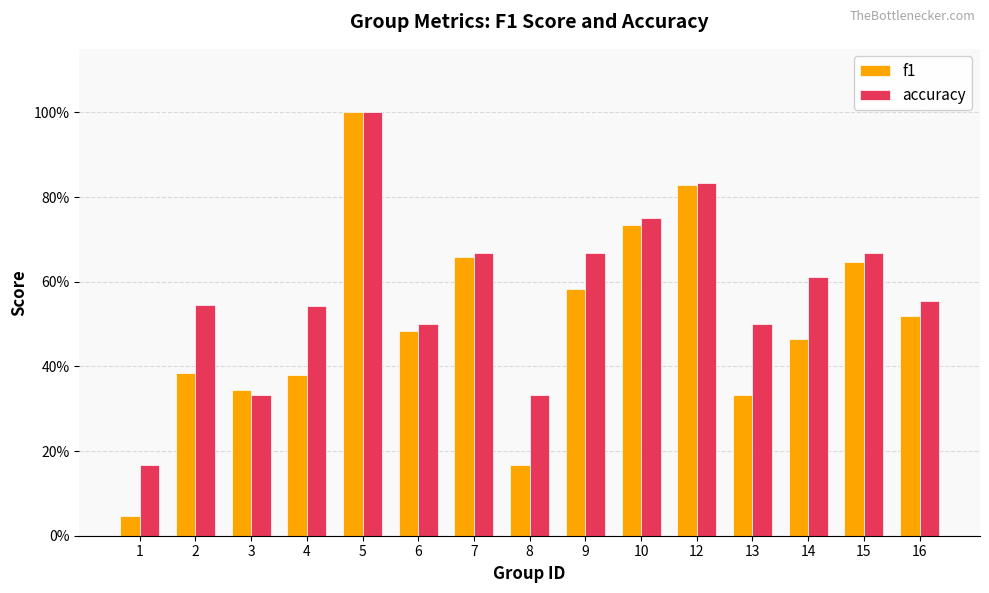

What is the difference between the highest and lowest values at 14?

0.1